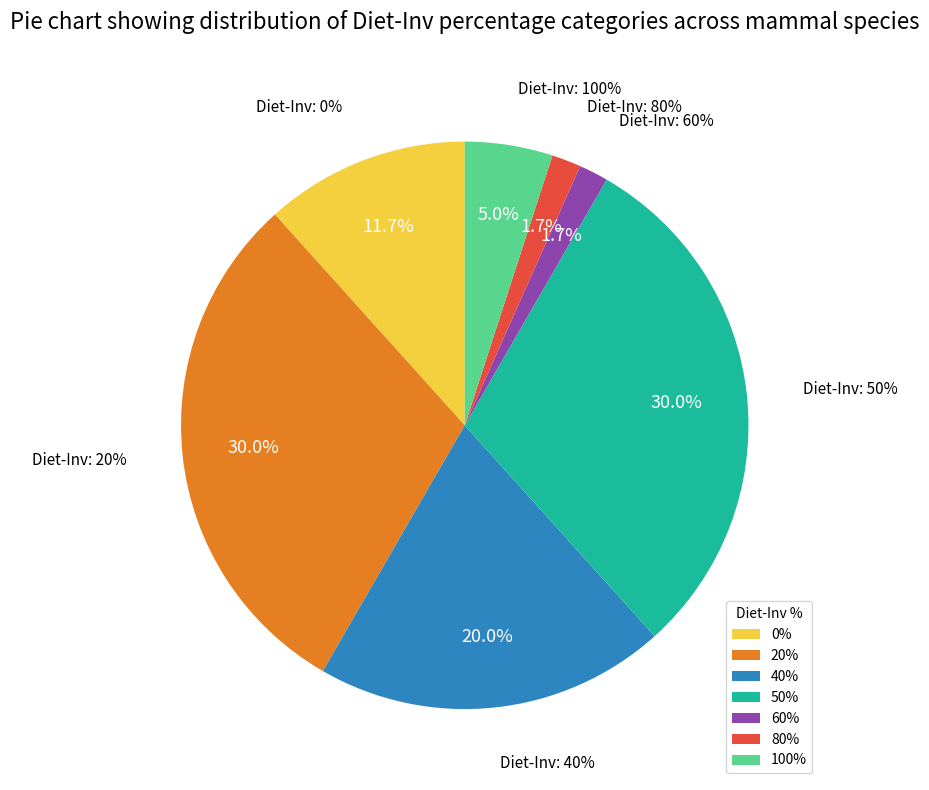

Approximately how many times larger is the value at 0% compared to 100%?

2.3